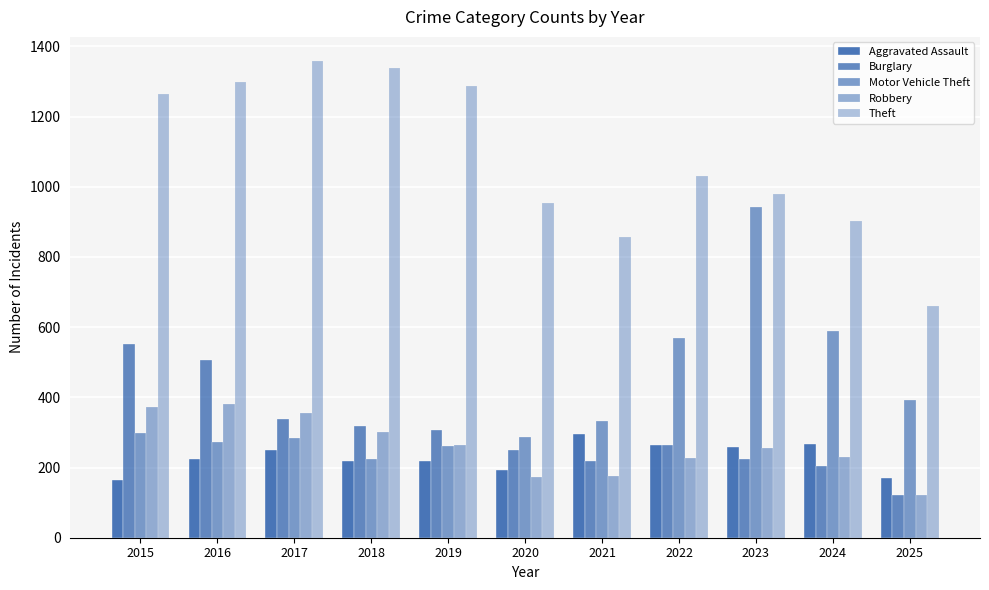

What is the difference between the maximum and minimum values in the Aggravated Assault series?

131